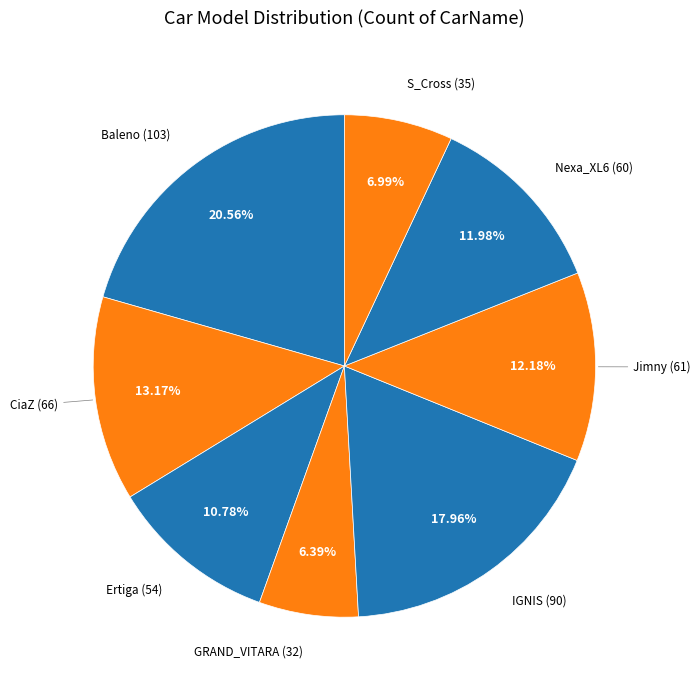

How many slices are in this pie chart?

8